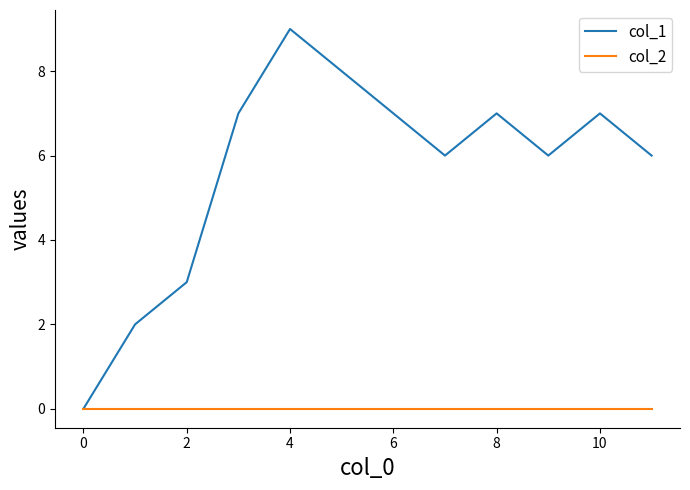

Which series has the widest spread of values?

col_1